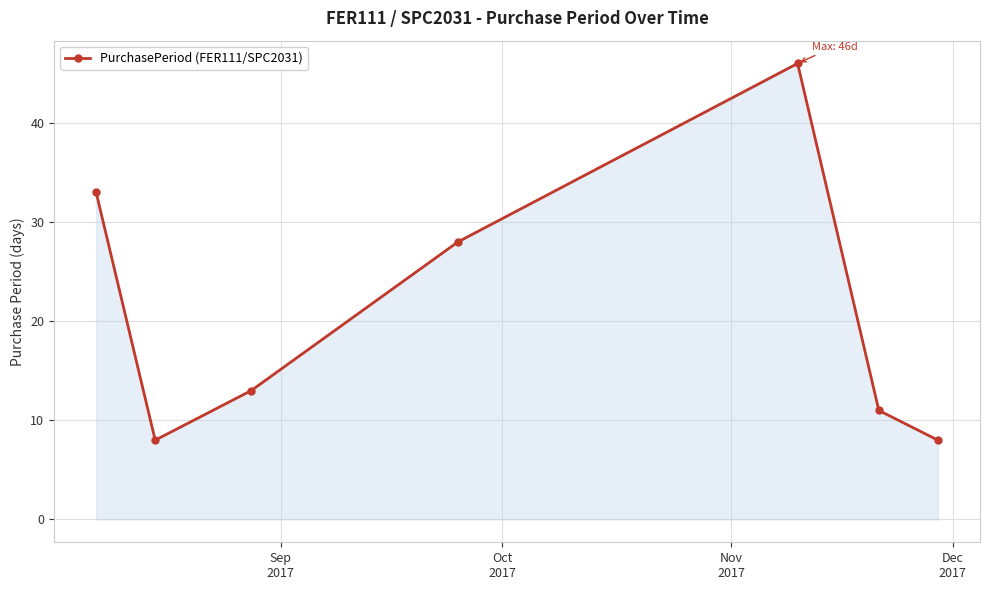

What is the value of the 2nd point from the left?

8